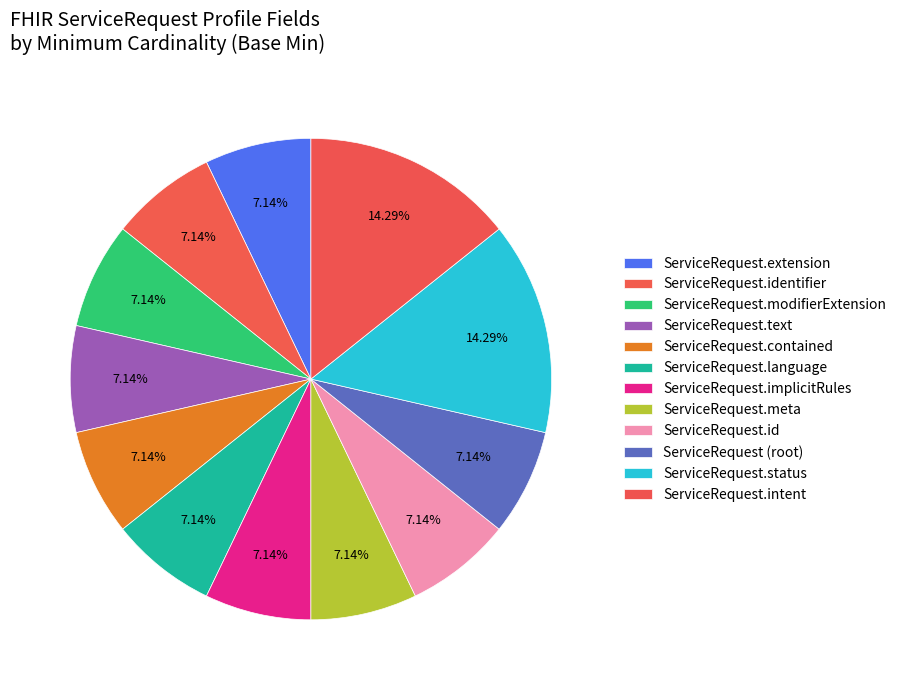

Do ServiceRequest.id and ServiceRequest.status together represent more than half of the pie?

No